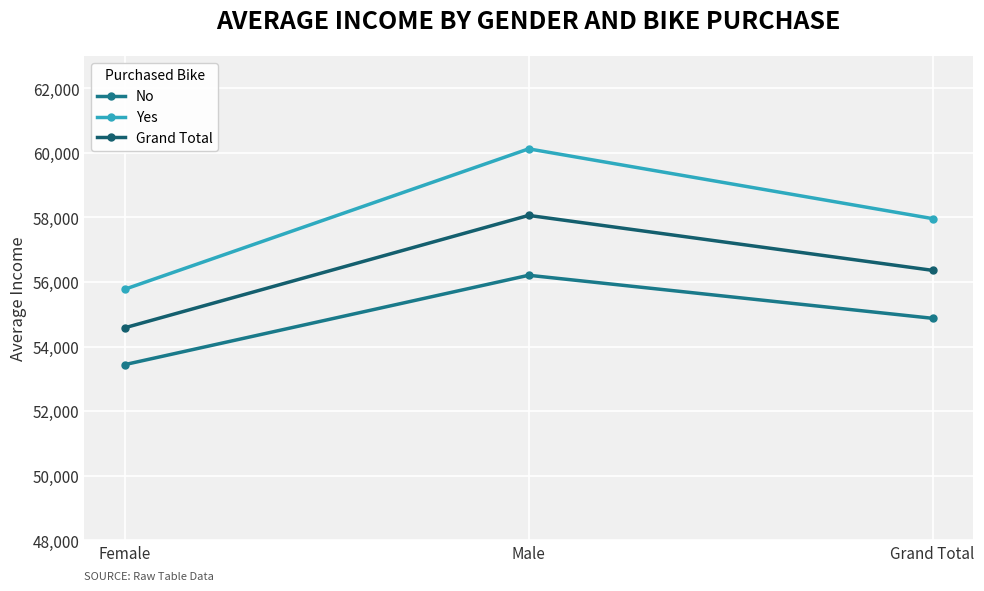

At Male, list the series in order from largest to smallest.

Yes, Grand Total, No